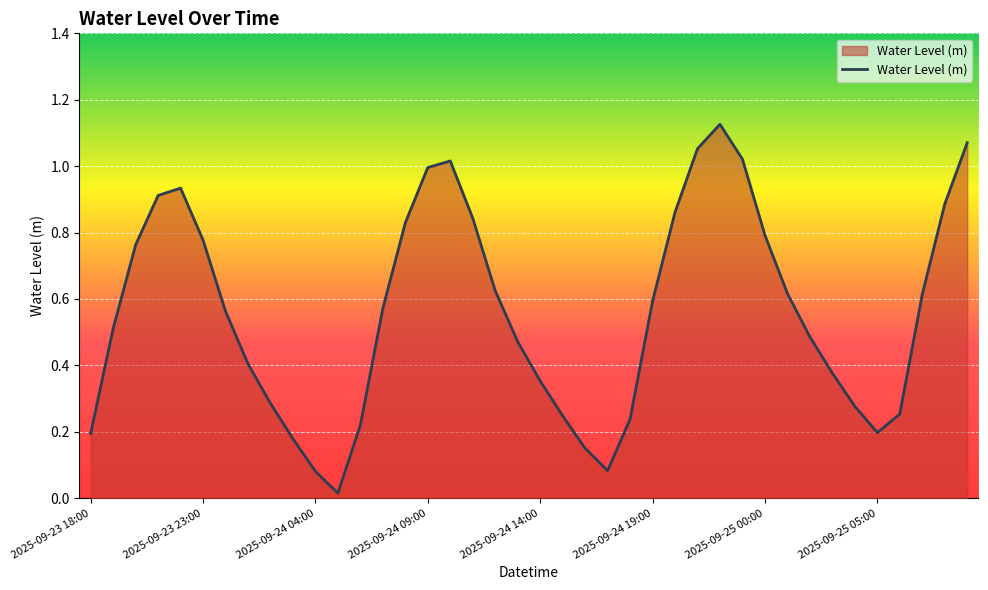

Is this an area chart (filled region under the line)?

Yes